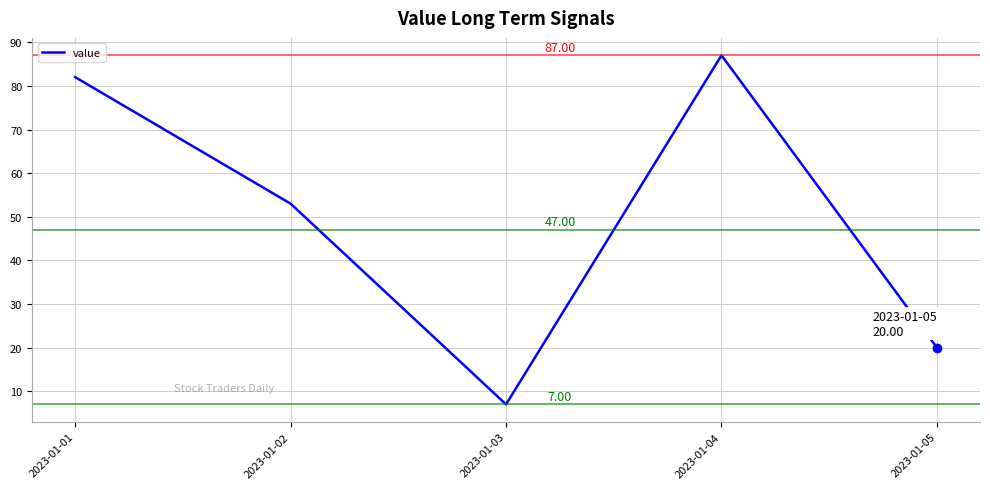

What is the difference between the second highest and second lowest values?

62